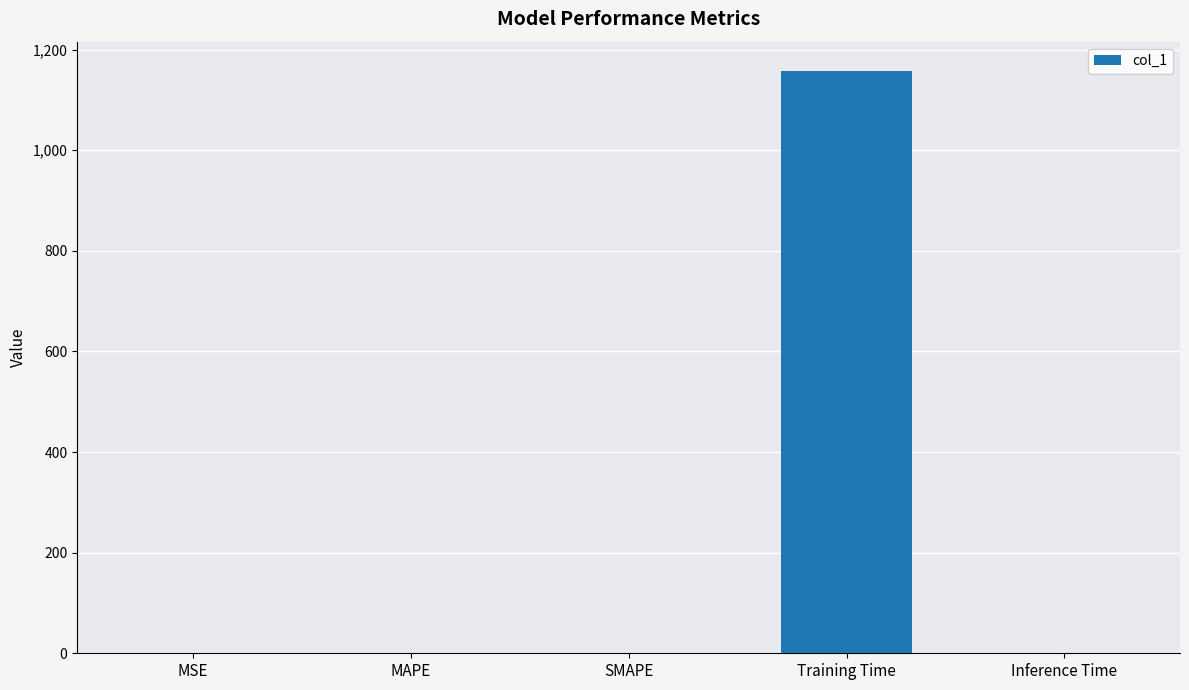

Which label corresponds to the largest value in the chart?

Training Time